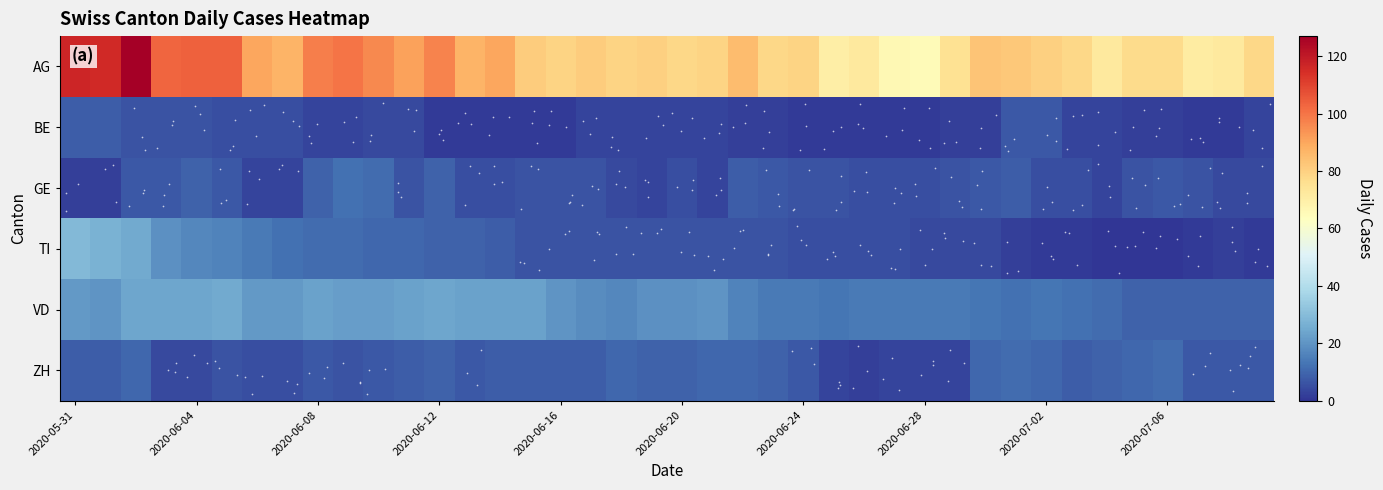

Which series has the largest range (max minus min)?

AG